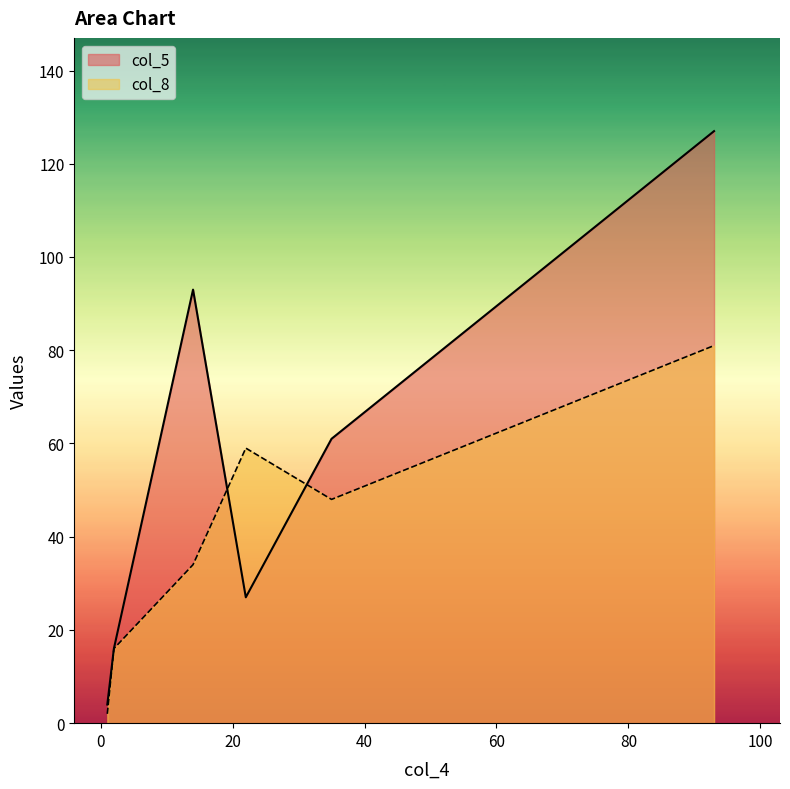

What is the minimum value shown in the chart?

2